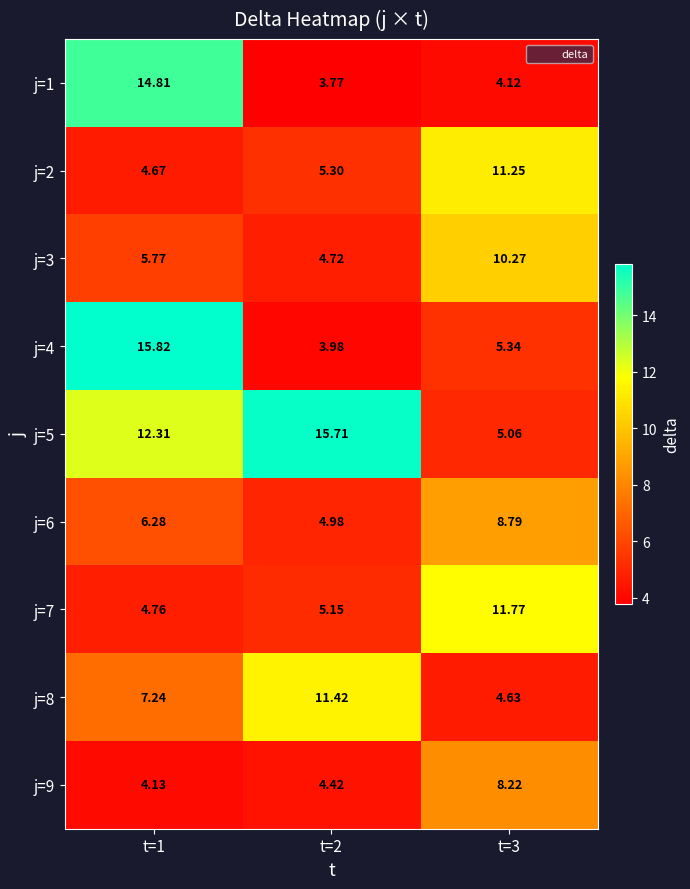

Is the value of j=7 at t=3 greater than the value of j=5 at t=3?

Yes